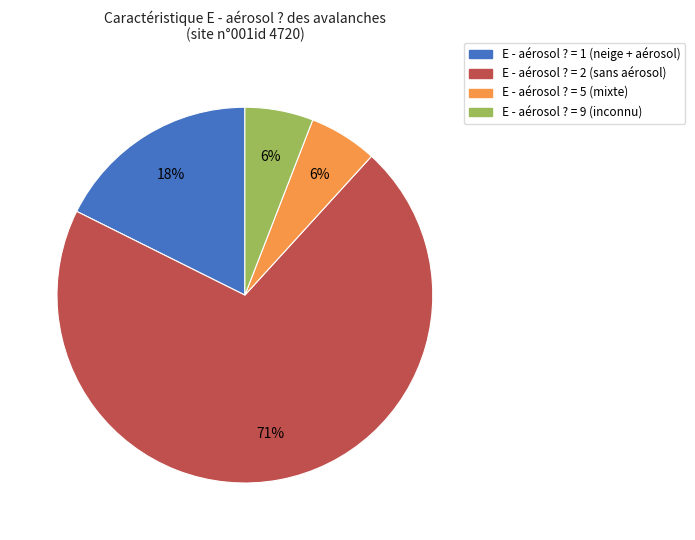

How many slices are in this pie chart?

4